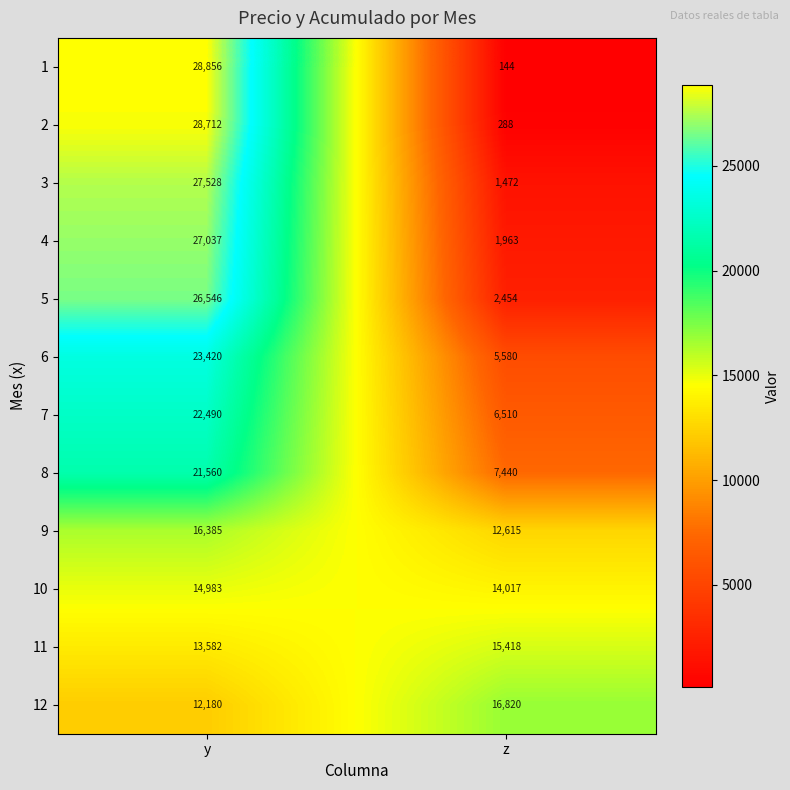

What is the sum of the 10 values at z and y?

29000